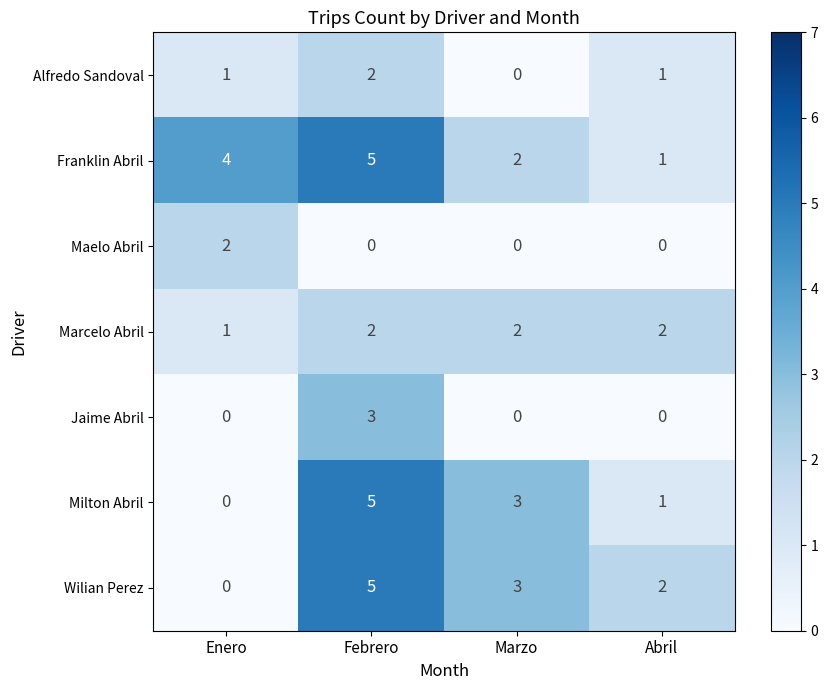

Which category has the highest value across all series?

Febrero